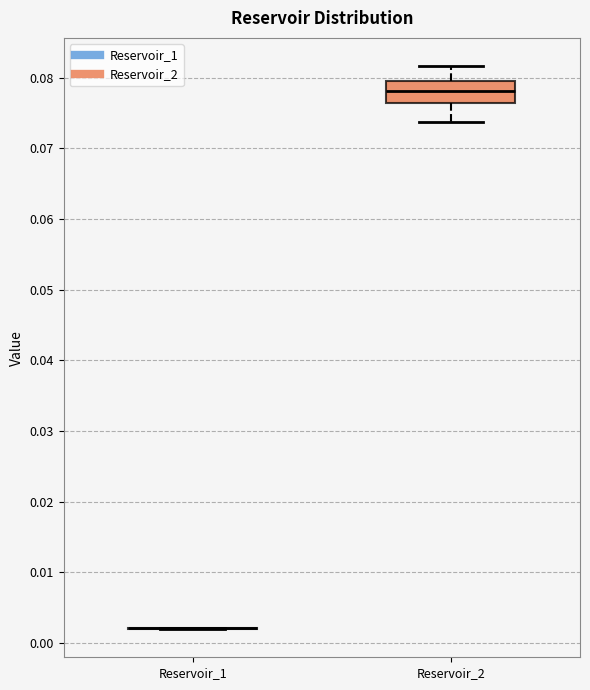

Reading left to right, transcribe this box plot: for each box, give where its median line is, the range the box spans, and where its two whiskers end, as read against the y-axis. The values are not printed on the chart, so give them approximately, as read against the axis.

Reservoir_1: box collapsed to a line at 0.002, whiskers 0.002 to 0.002
Reservoir_2: median 0.078, box 0.076 to 0.080, whiskers 0.074 to 0.082